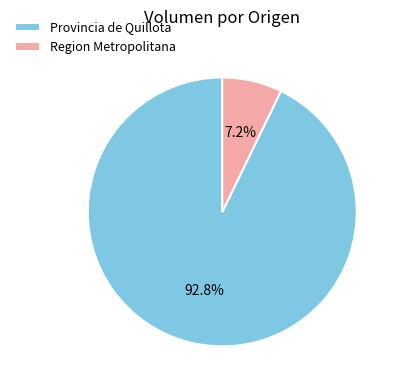

Which slice is the smallest?

Region Metropolitana